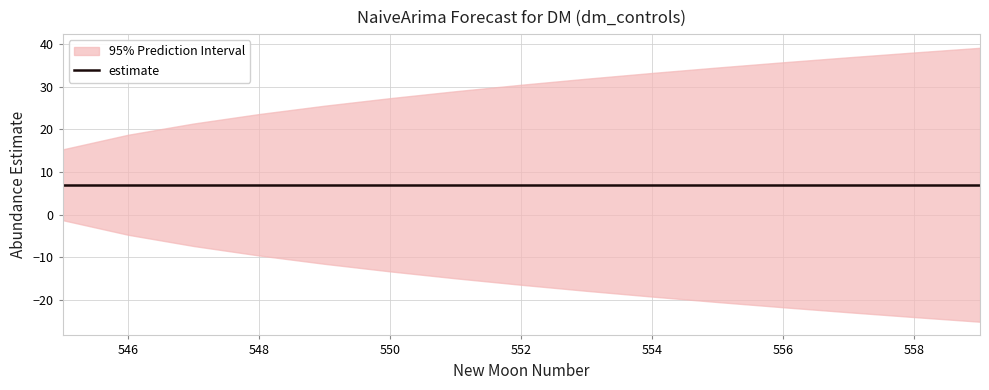

What is the average value of the upper_pi series?

29.3